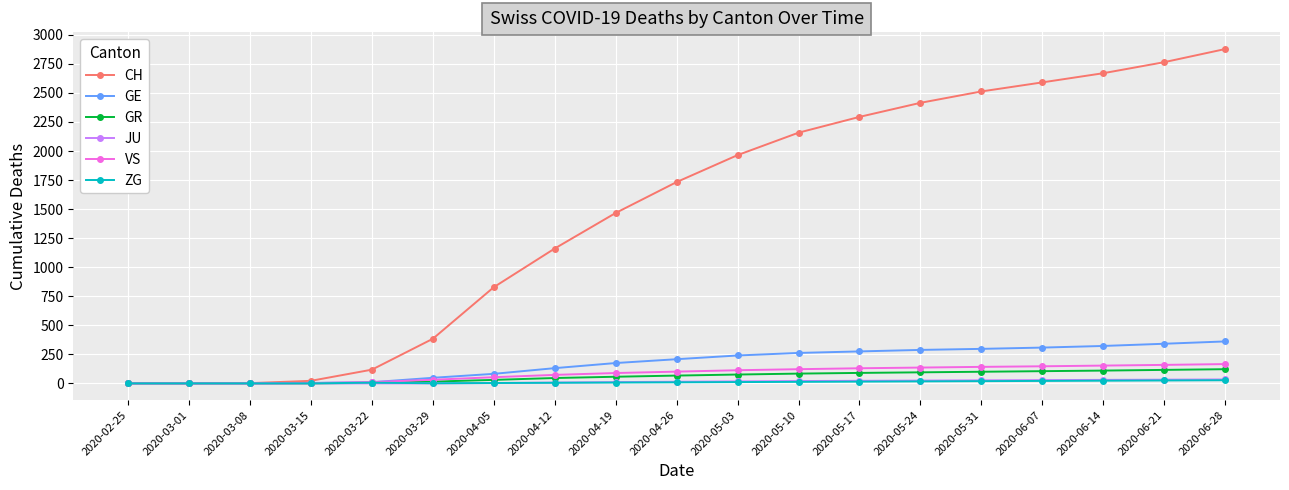

Is the value of GE at 2020-06-21 greater than the value of JU at 2020-05-03?

Yes